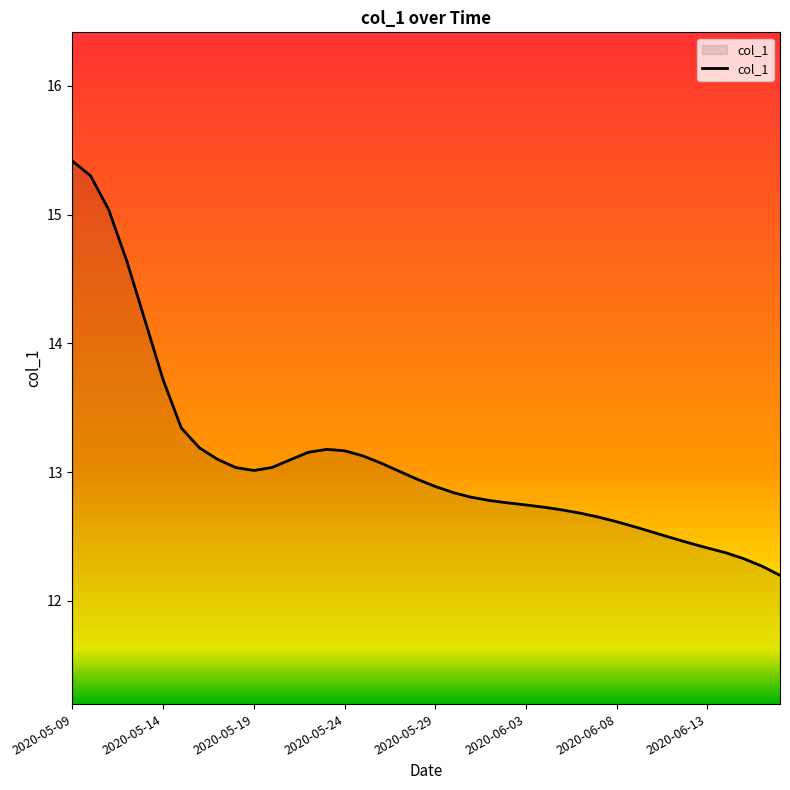

What is the greatest value displayed?

15.4